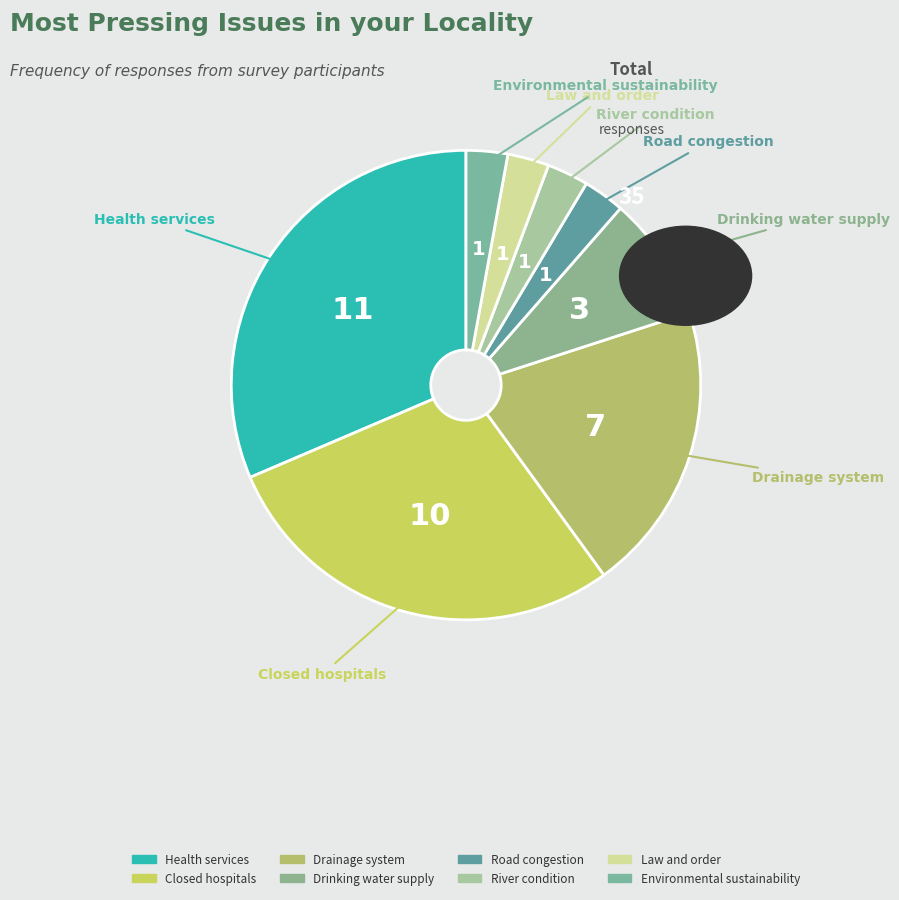

What is the ratio of the value at Environmental sustainability to the value at Road congestion?

1.0